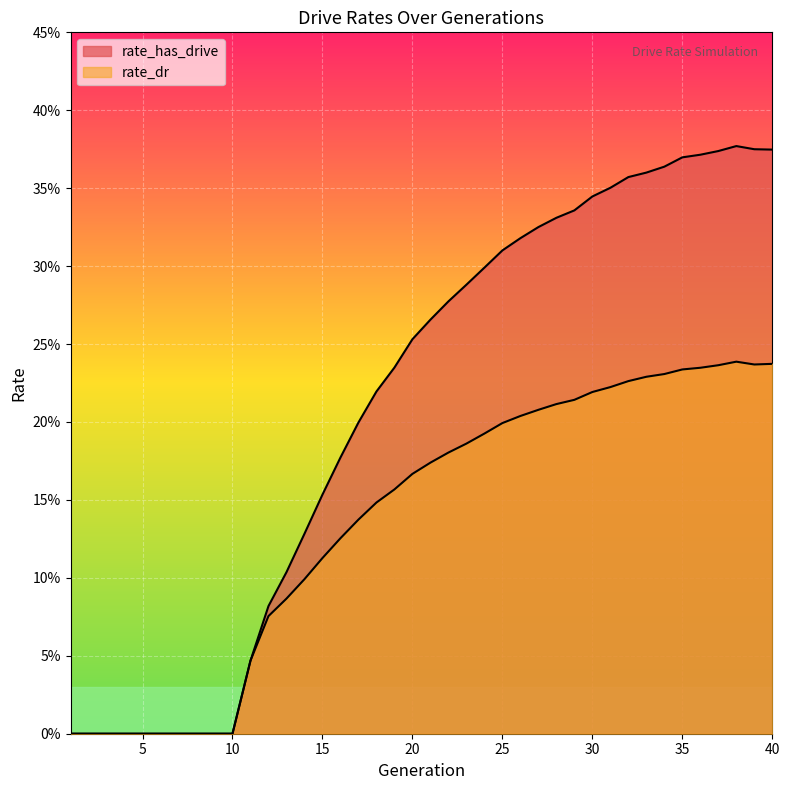

Is the value of rate_has_drive at 1 greater than the value of rate_dr at 16?

No